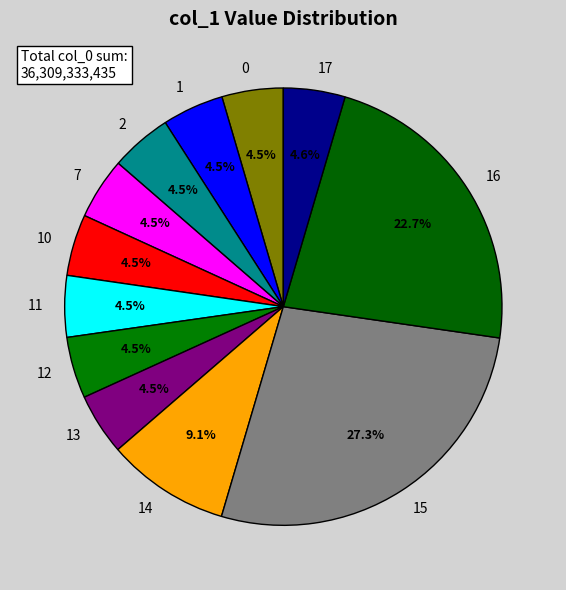

Approximately how many times larger is the value at 16 compared to 1?

5.0